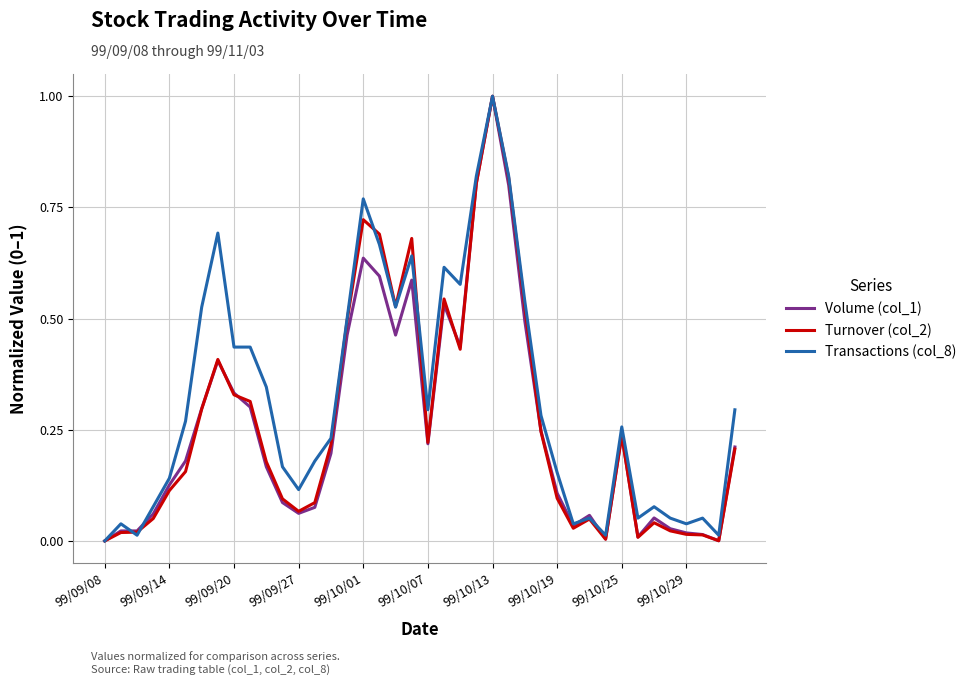

Which series has the largest total across all categories?

Transactions (col_8)